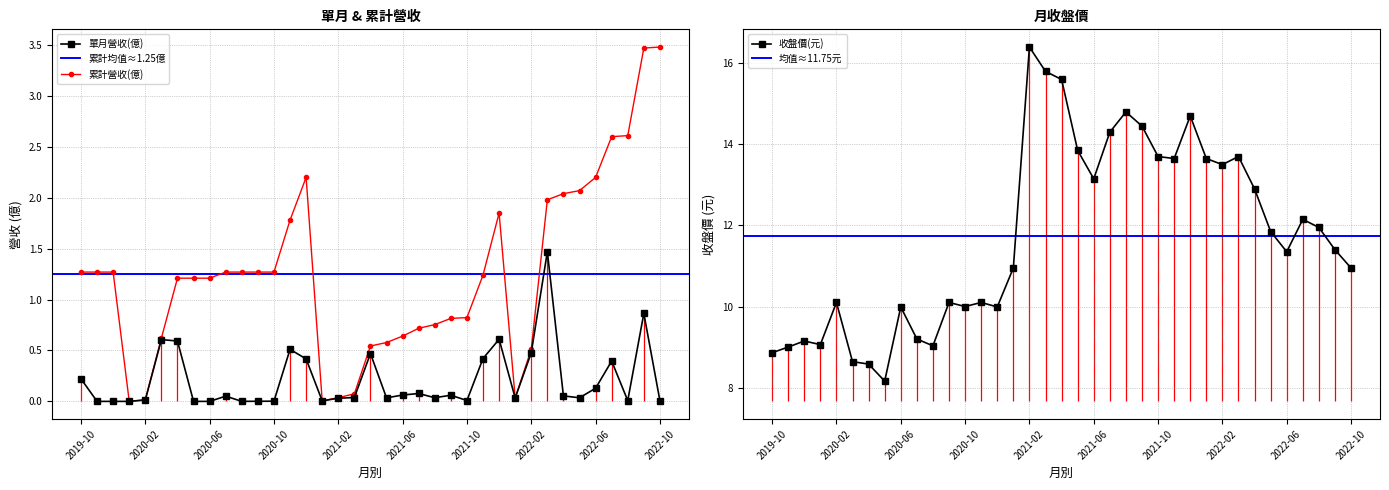

At how many categories does at least one series exceed 13?

14